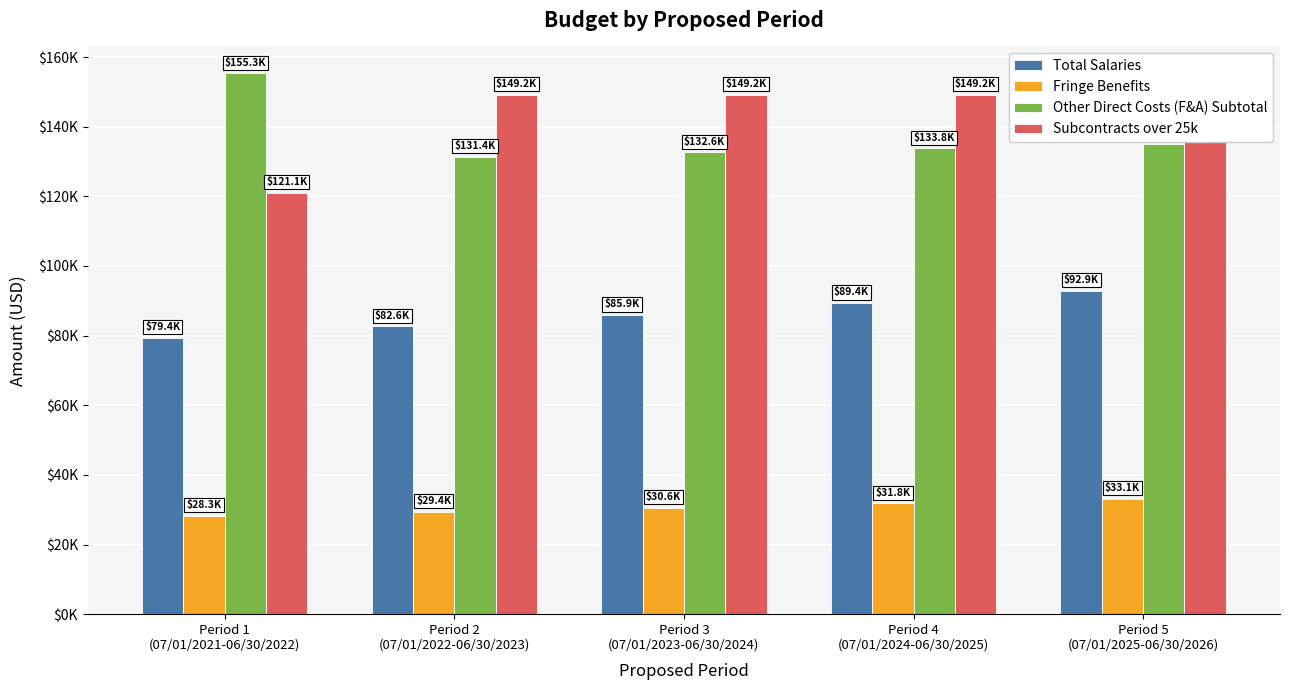

The value of Other Direct Costs (F&A) Subtotal at Period 4
(07/01/2024-06/30/2025) is 199272.2. True or false?

False